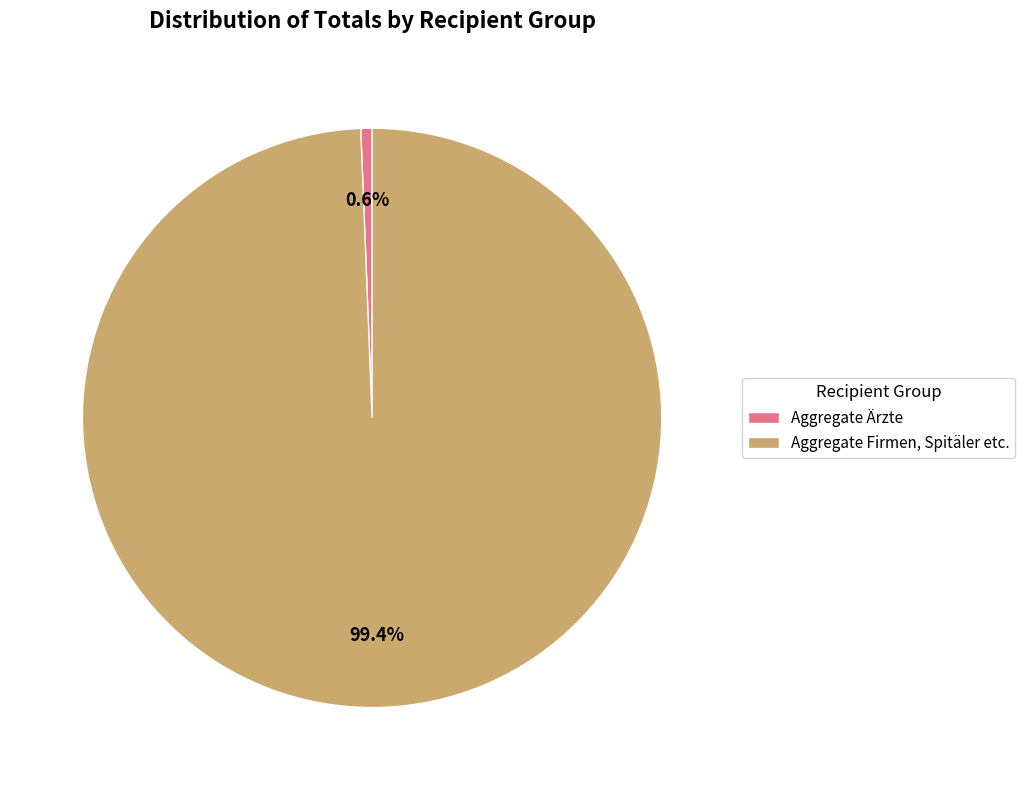

Which slice represents more than half of the pie?

Aggregate Firmen, Spitäler etc.